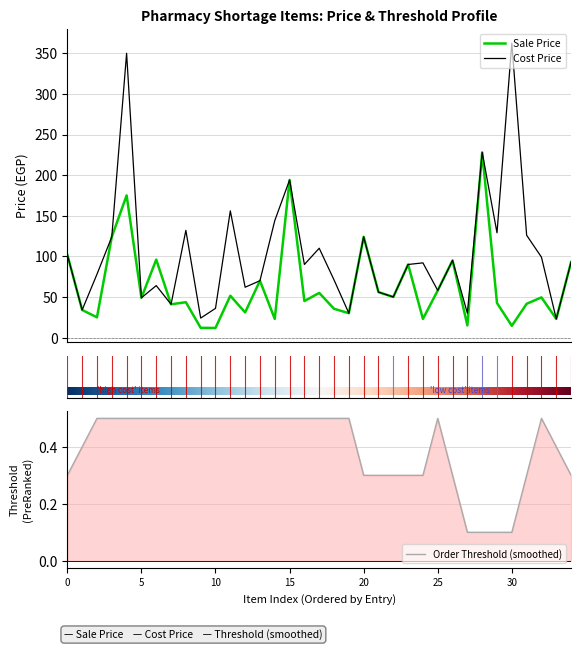

What is the minimum value for Cost Price?

23.0